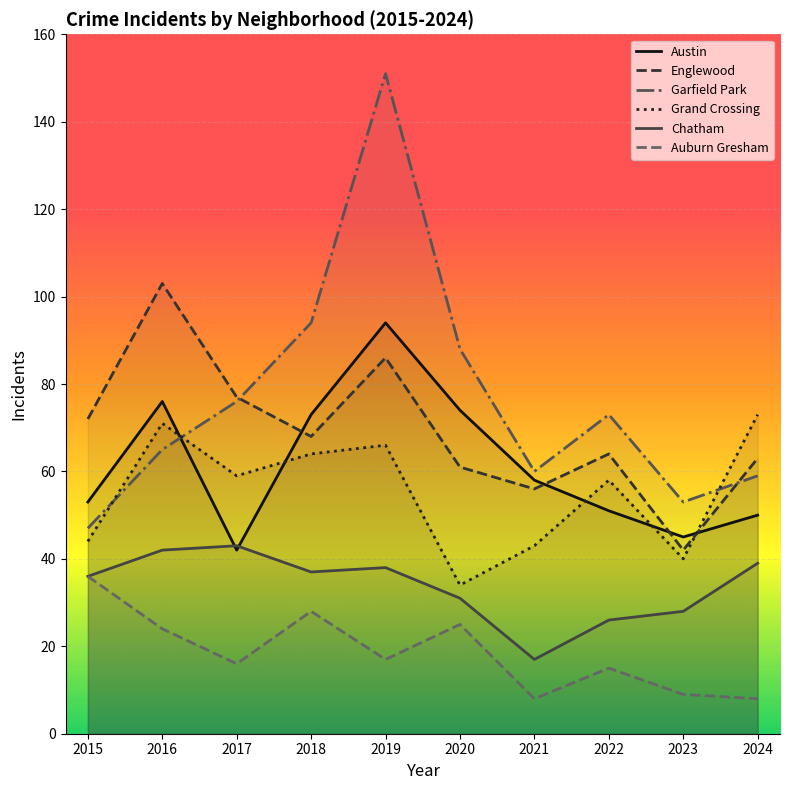

Which category has the lowest value in the Englewood series?

2023